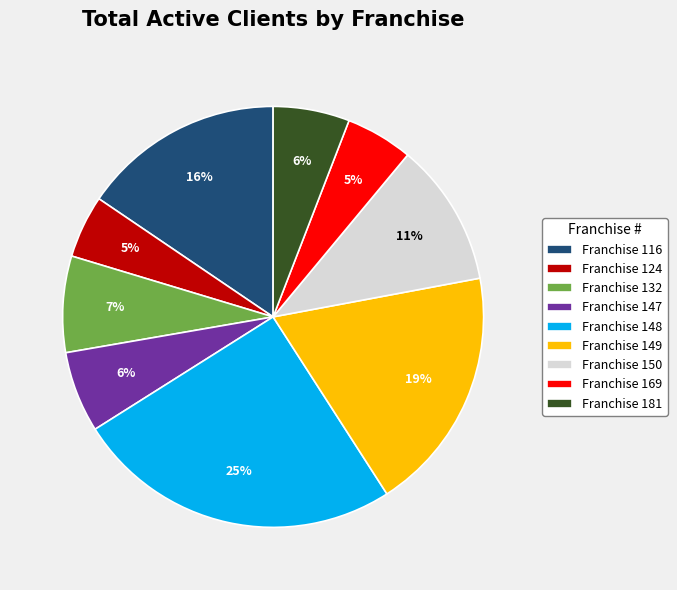

Which category has the biggest portion of the pie?

Franchise 148